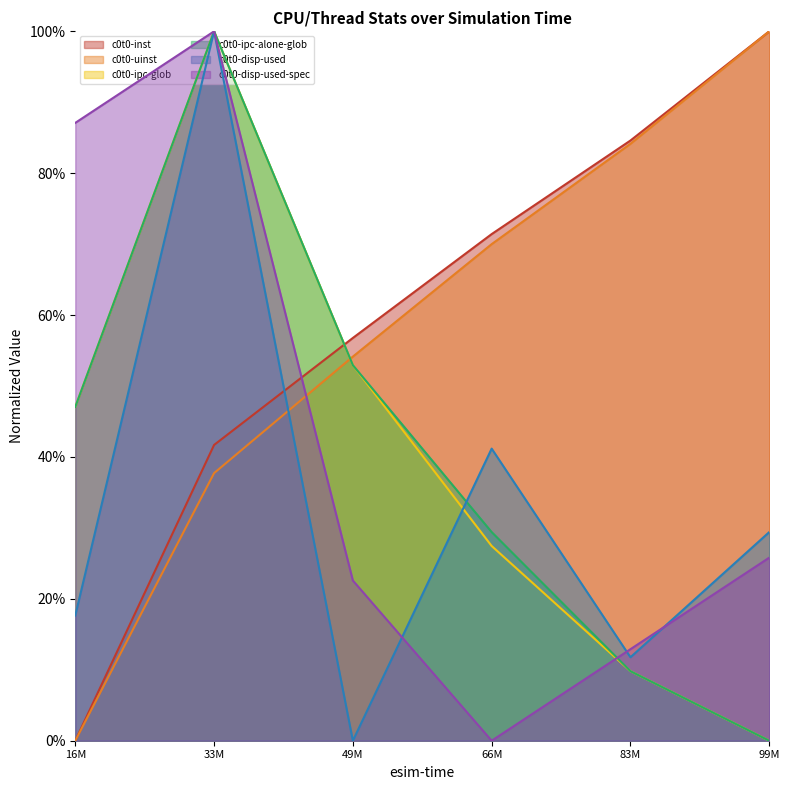

Reading left to right, extract all data points from this chart.

c0t0-inst: 0.0	0.4	0.6	0.7	0.8	1.0
c0t0-uinst: 0.0	0.4	0.5	0.7	0.8	1.0
c0t0-ipc-glob: 0.5	1.0	0.5	0.3	0.1	0.0
c0t0-ipc-alone-glob: 0.5	1.0	0.5	0.3	0.1	0.0
c0t0-disp-used: 0.2	1.0	0.0	0.4	0.1	0.3
c0t0-disp-used-spec: 0.9	1.0	0.2	0.0	0.1	0.3